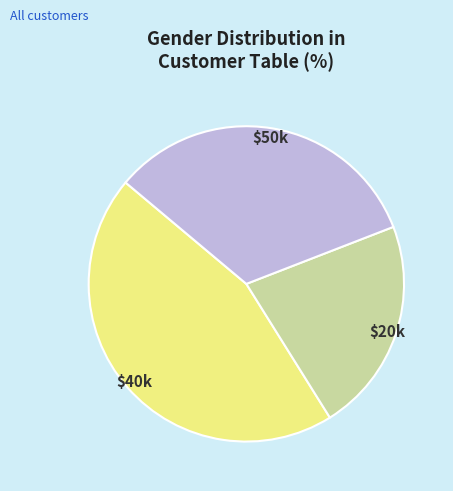

Is there a majority slice in this chart?

No